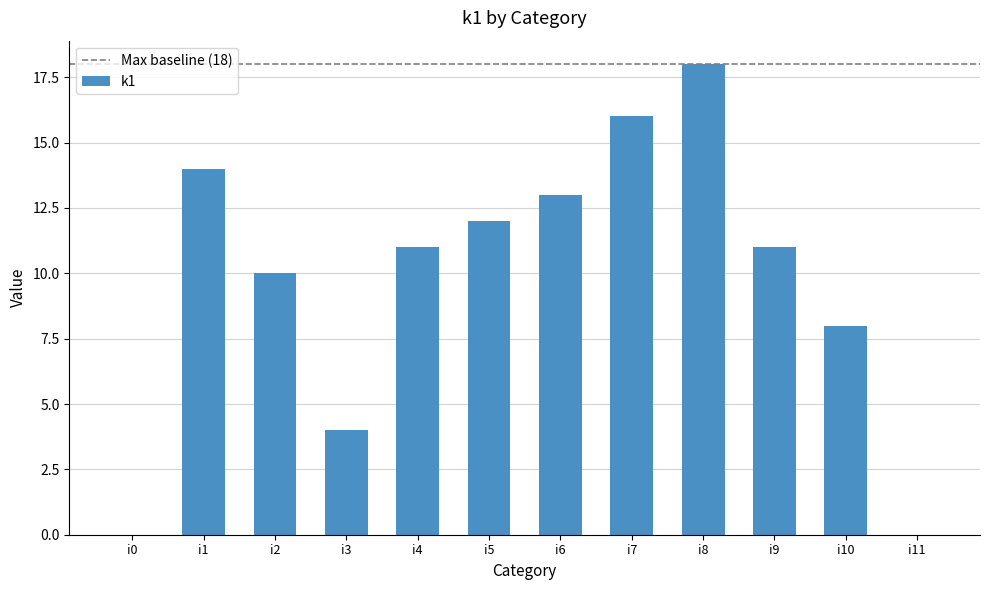

What is the approximate value at i3?

4